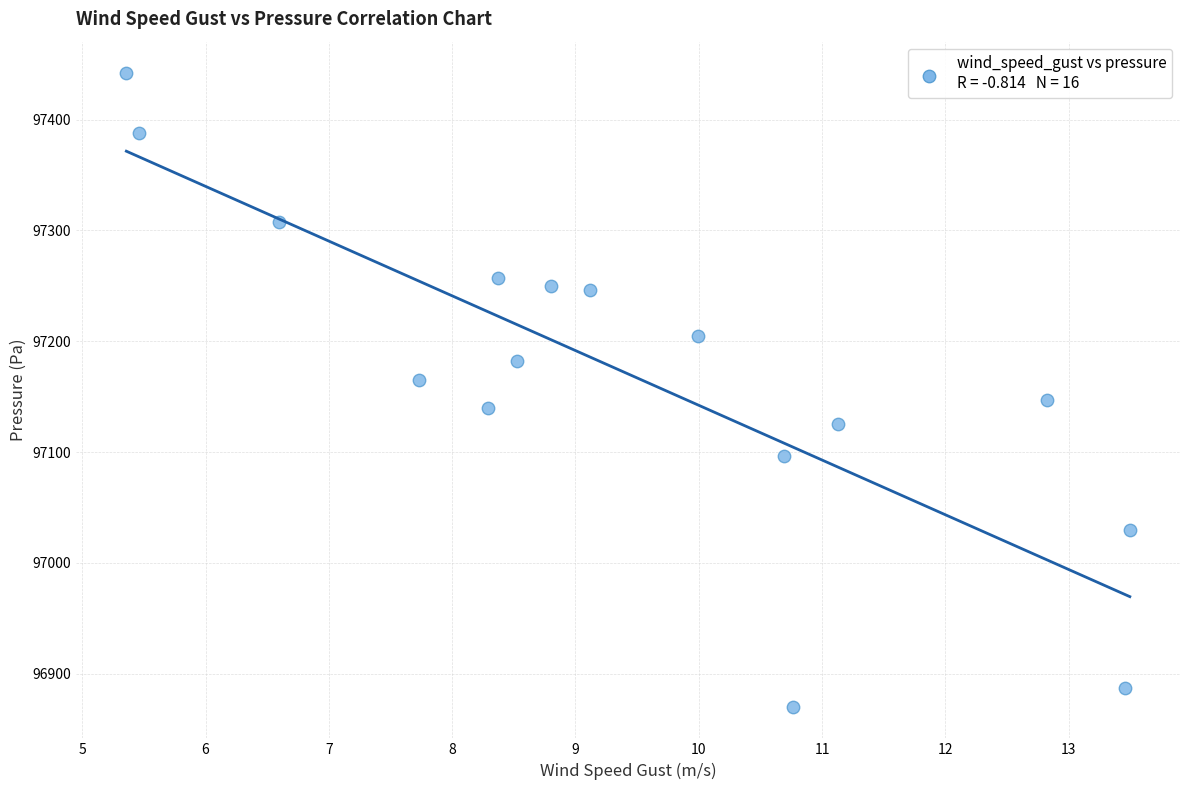

What is the range of X values (max minus min)?

8.1